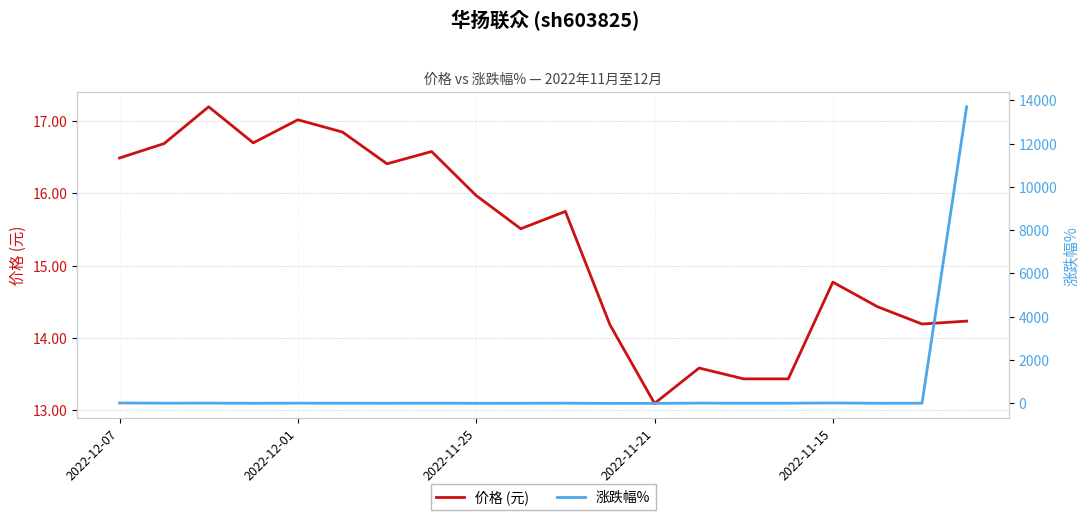

The 价格 (元) series shows 13.1 at 2022-11-21. True or false?

True